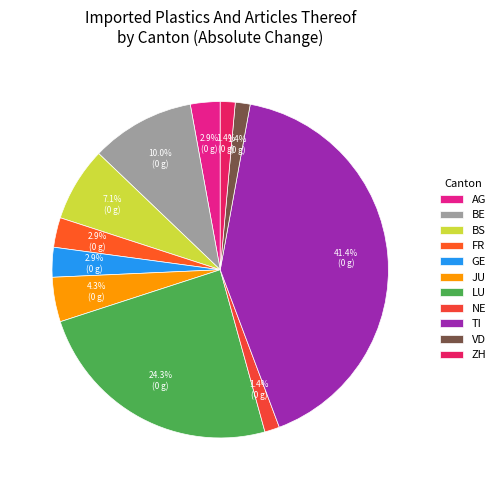

Is there any slice that represents more than half of the pie?

No